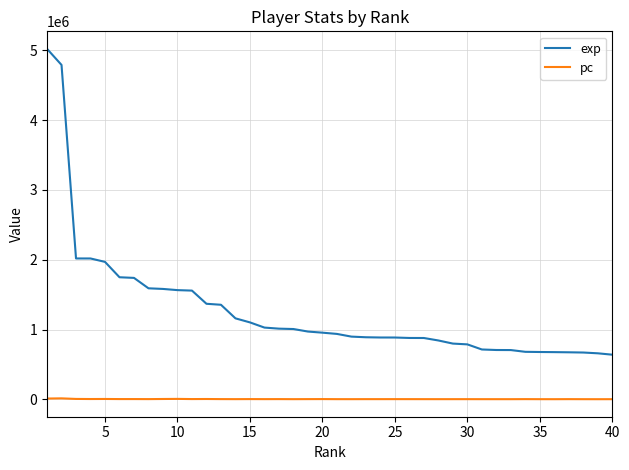

What is the minimum value shown in the chart?

1306